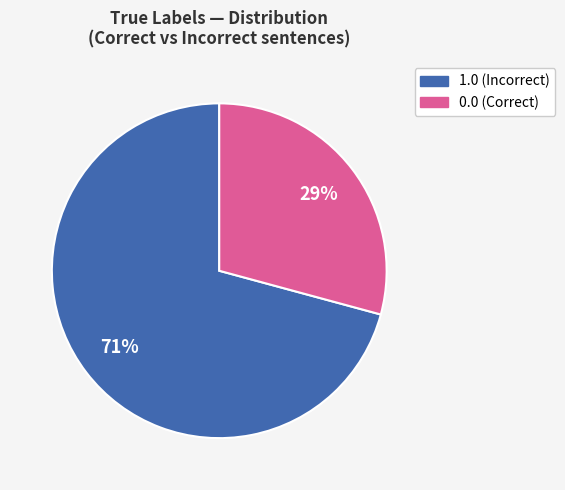

To the nearest percent, what is the difference between the largest and smallest slice percentages?

42%